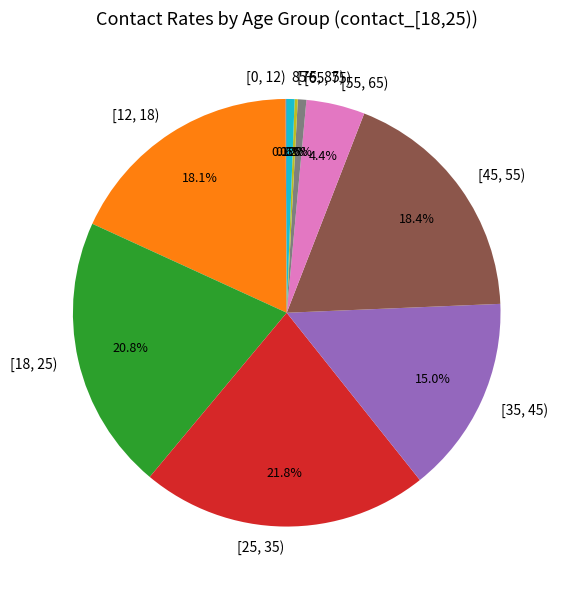

Which slice is the largest?

[25, 35)